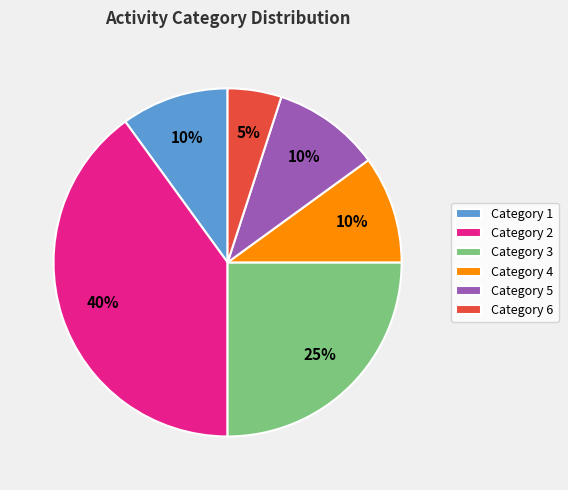

What is the largest slice in the pie chart?

Category 2